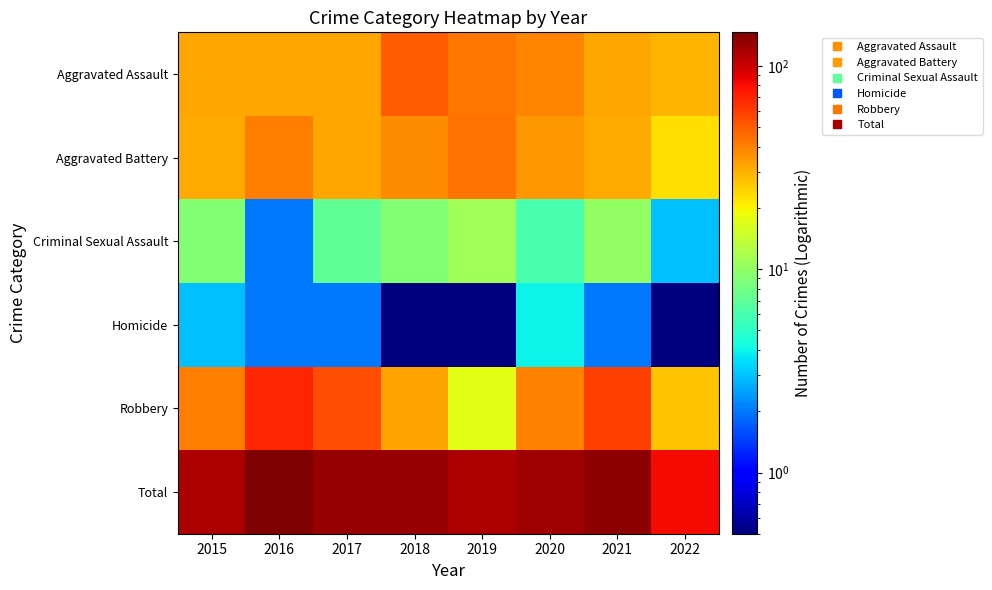

What is the spread (max minus min) of values at 2020?

120.0